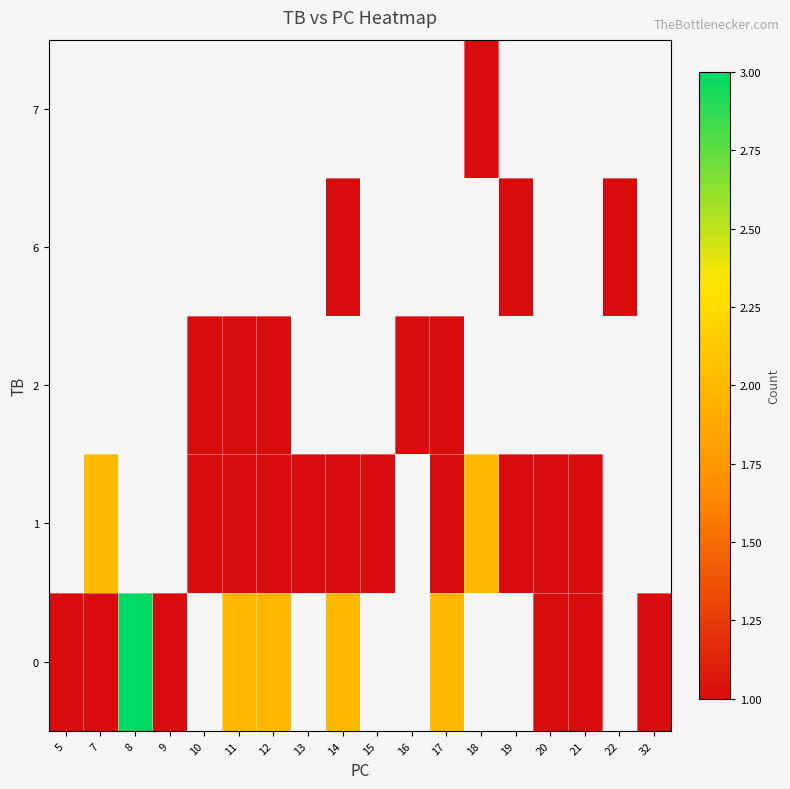

What is the greatest value displayed?

3.0